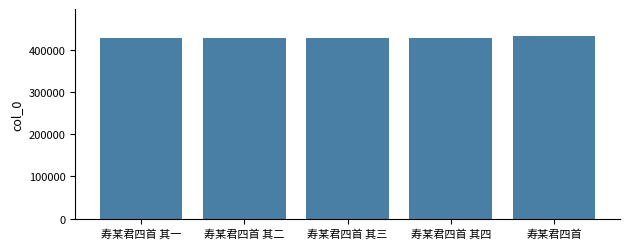

What position from the right is 寿某君四首 其三?

3